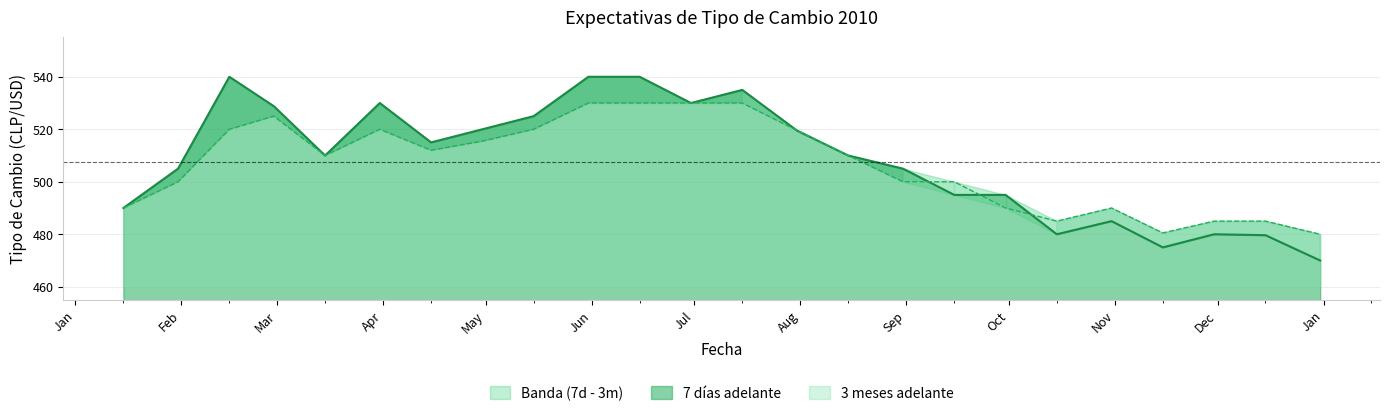

Which has a higher value, 31-07-2010 or 15-10-2010?

31-07-2010